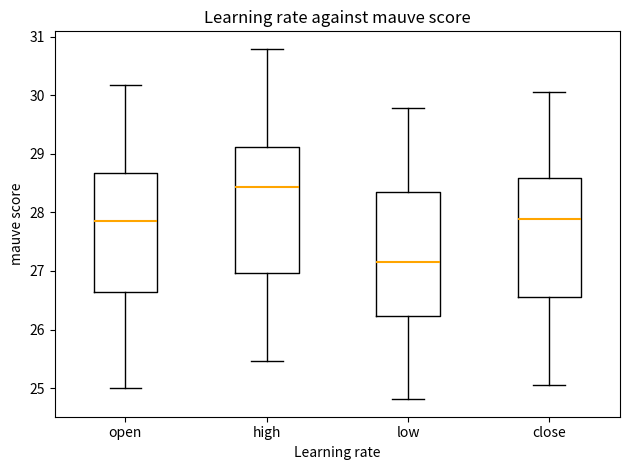

Reading left to right, read every box against the y-axis: the position of its median line, the range the box covers, and the ends of its whiskers. The values are not printed on the chart, so give them approximately, as read against the axis.

open: median 27.8, box 26.6 to 28.7, whiskers 25.0 to 30.2
high: median 28.4, box 27.0 to 29.1, whiskers 25.5 to 30.8
low: median 27.2, box 26.2 to 28.3, whiskers 24.8 to 29.8
close: median 27.9, box 26.6 to 28.6, whiskers 25.1 to 30.1